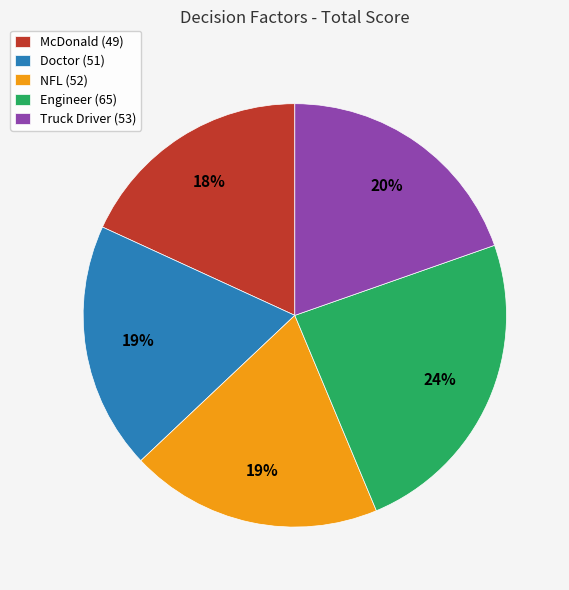

How many slices are in this pie chart?

5